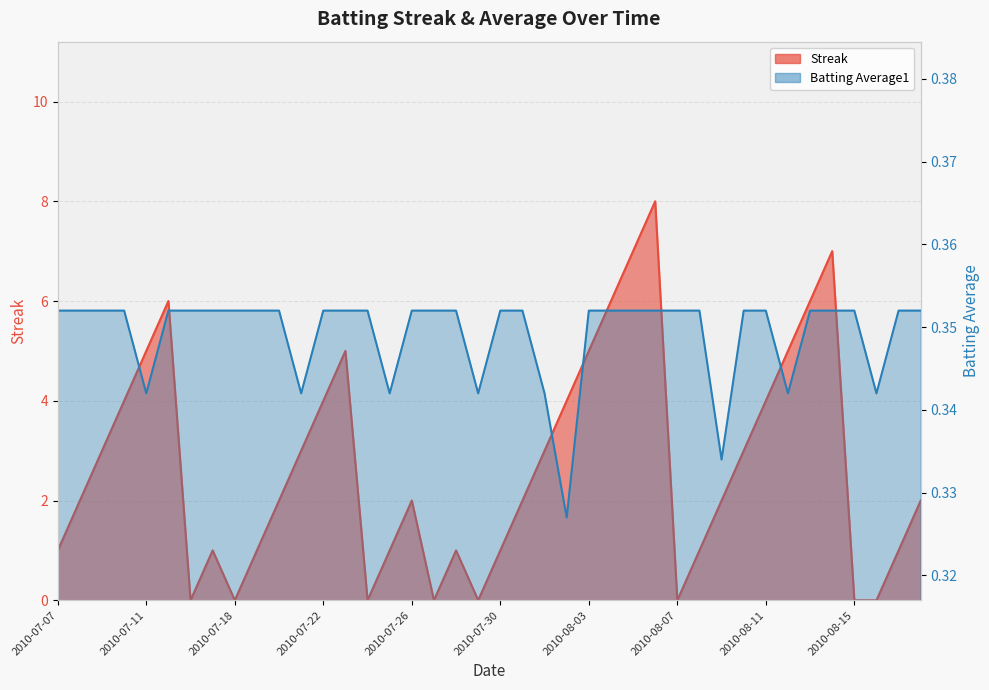

What is the total value across all series at 2010-07-23?

5.4